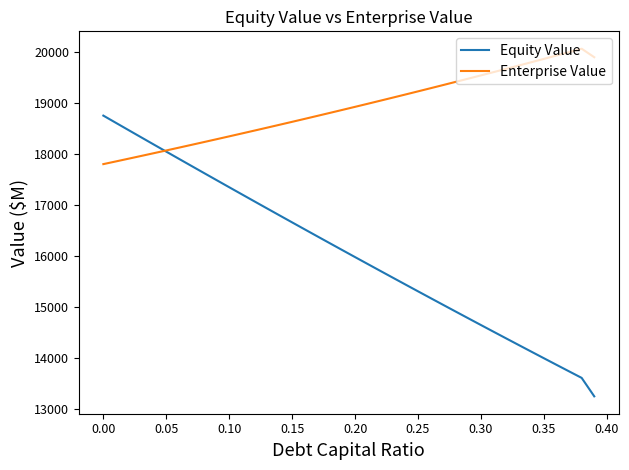

After their last crossing, which series has the higher values: Equity Value or Enterprise Value?

Enterprise Value